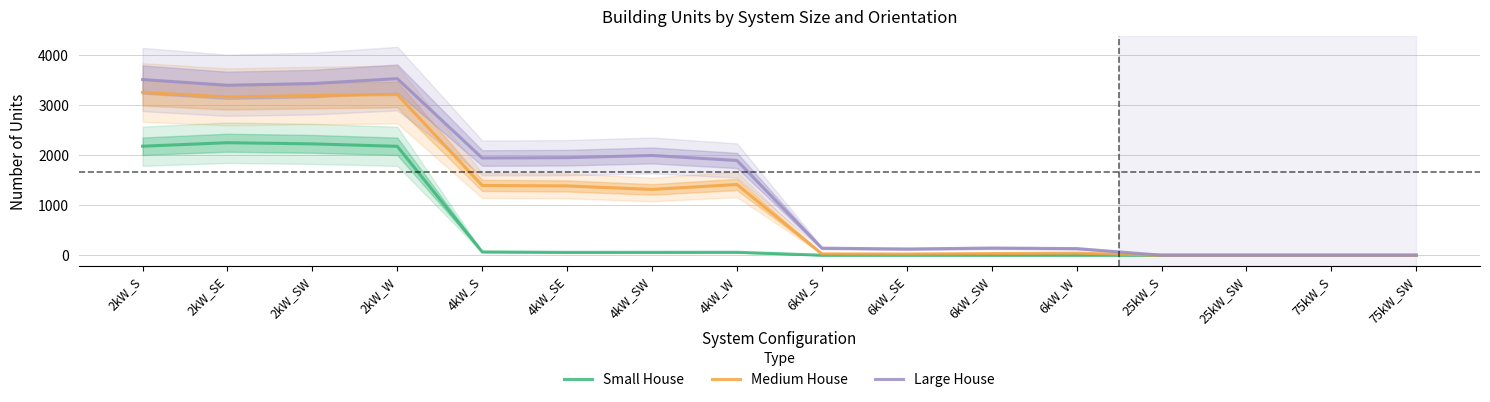

Which series has the largest range (max minus min)?

Large House